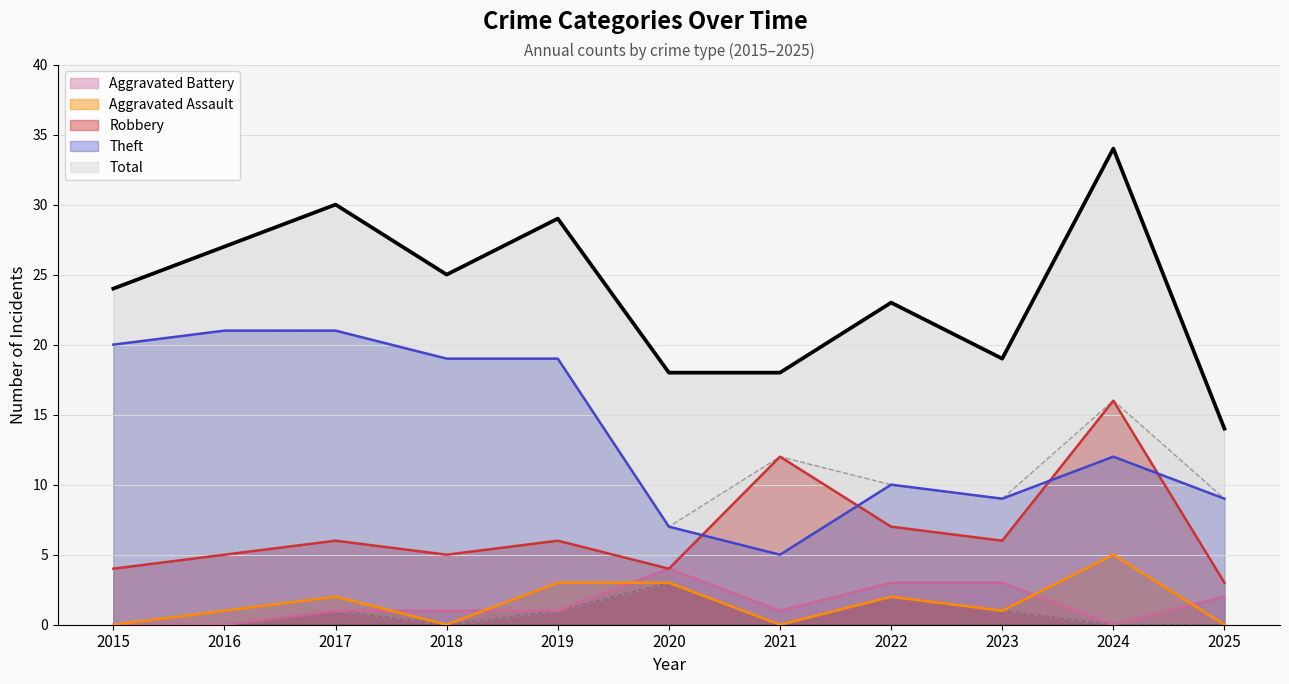

What is the lowest value of the Theft series?

5